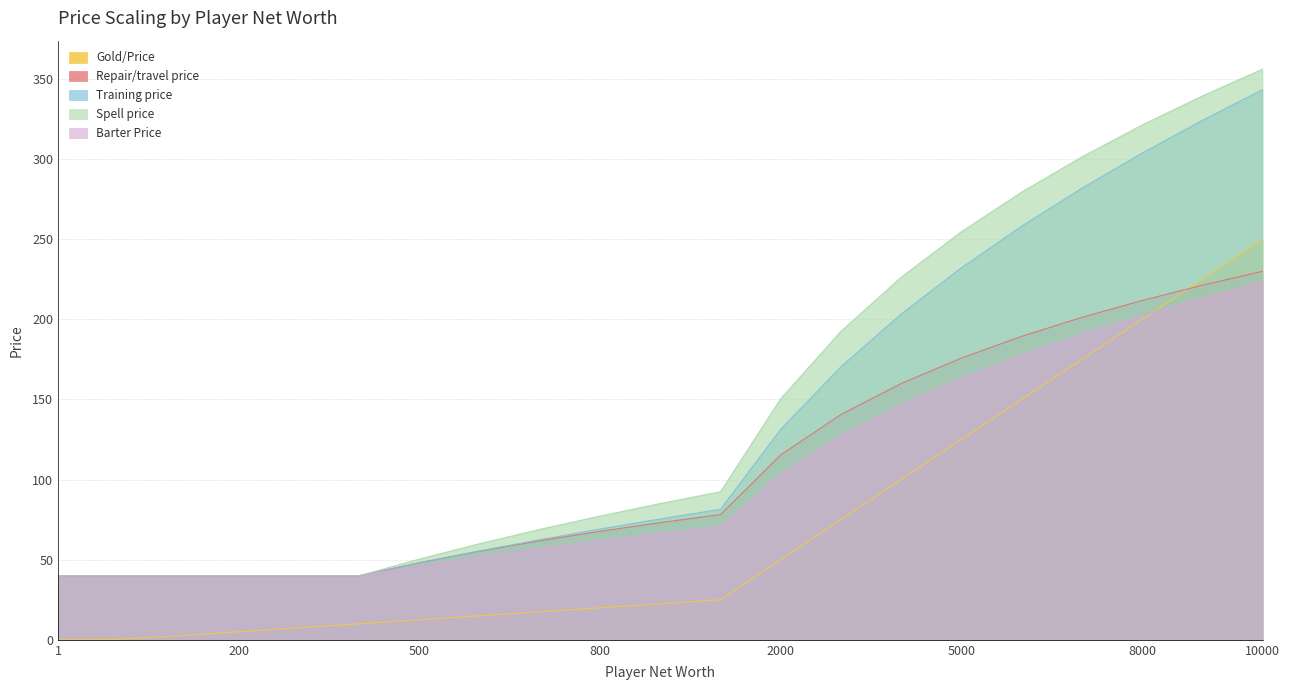

List the series in order of their peak value, lowest first.

Barter Price, Repair/travel price, Gold/Price, Training price, Spell price